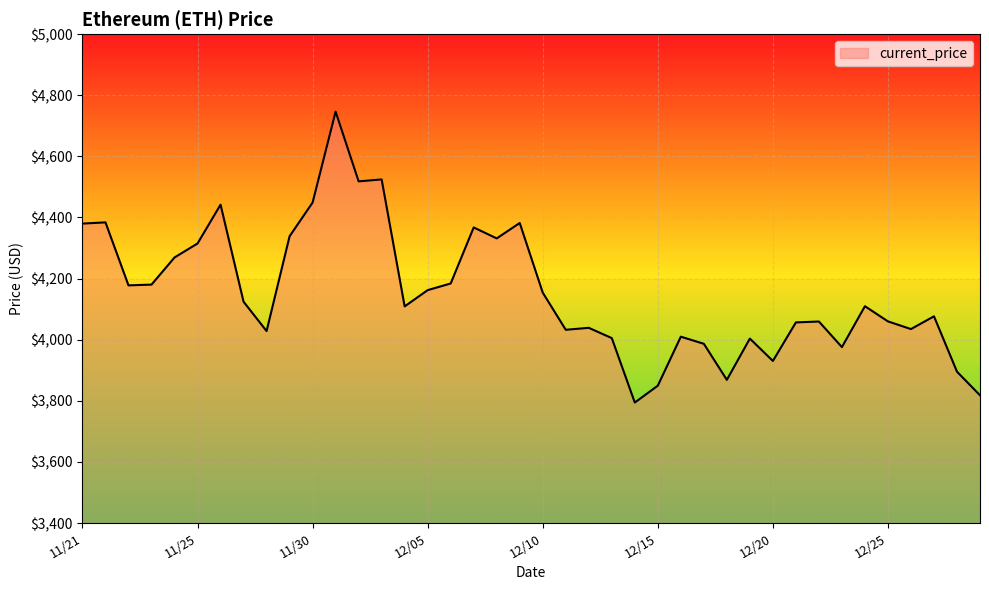

What is the maximum value shown in the chart?

4746.4